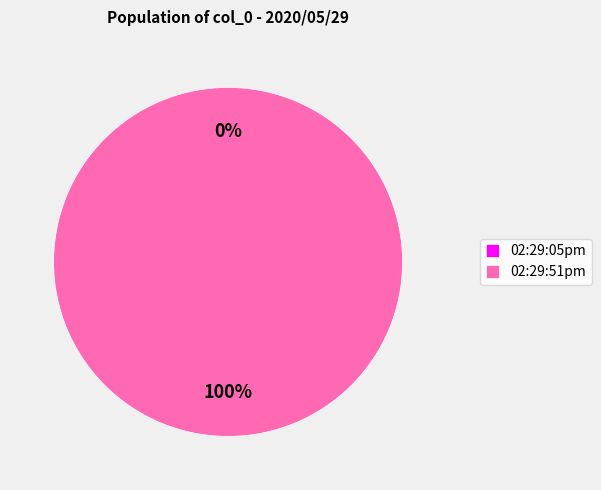

What is the smallest slice in the pie chart?

02:29:05pm